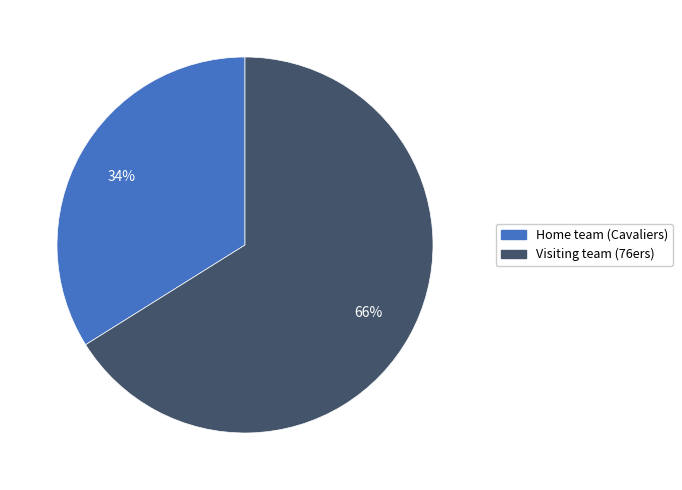

What percentage is the Home team (Cavaliers) slice, to the nearest percent?

34%